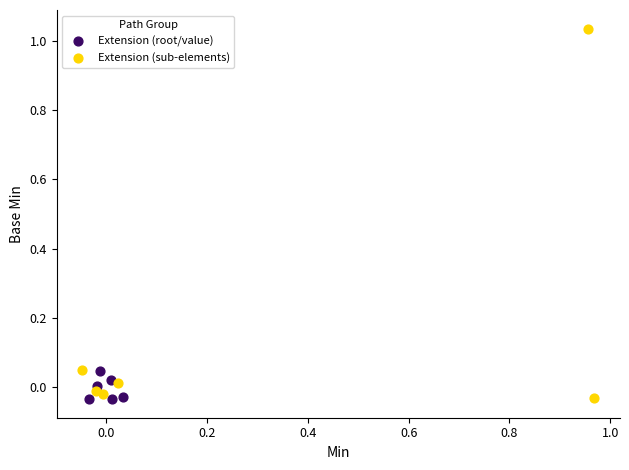

Which series contains the highest Y value?

Extension (sub-elements)